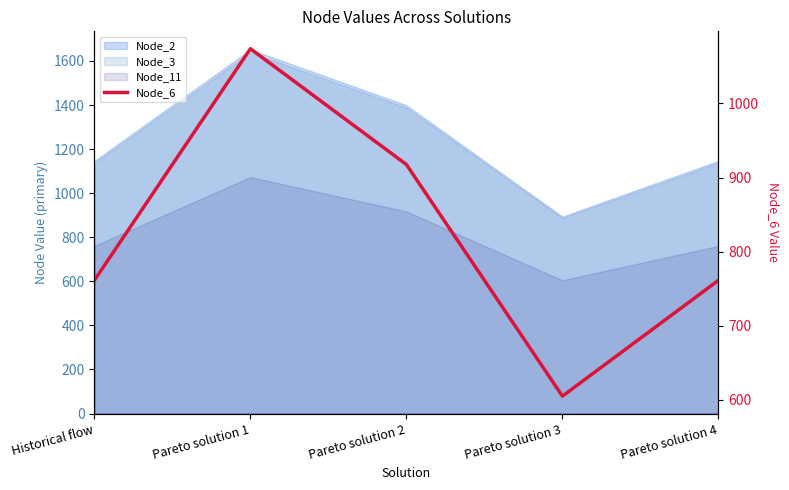

Rank the categories by value from lowest to highest.

Pareto solution 3, Historical flow, Pareto solution 4, Pareto solution 2, Pareto solution 1